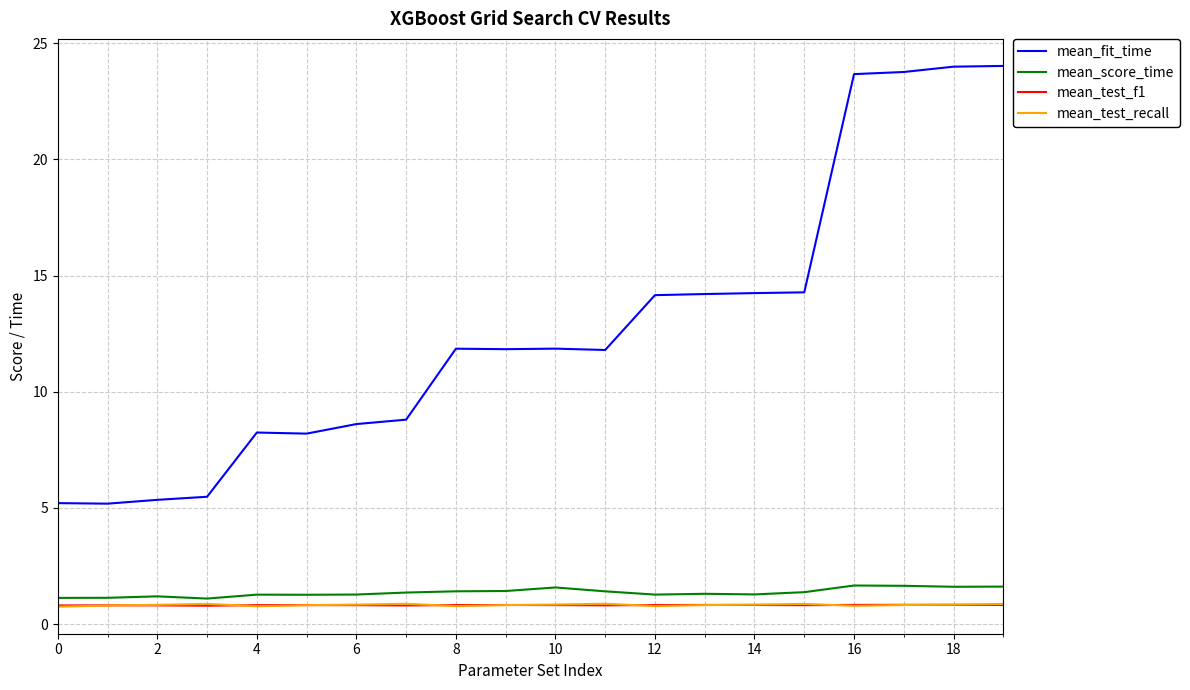

Which series has the largest total across all categories?

mean_fit_time